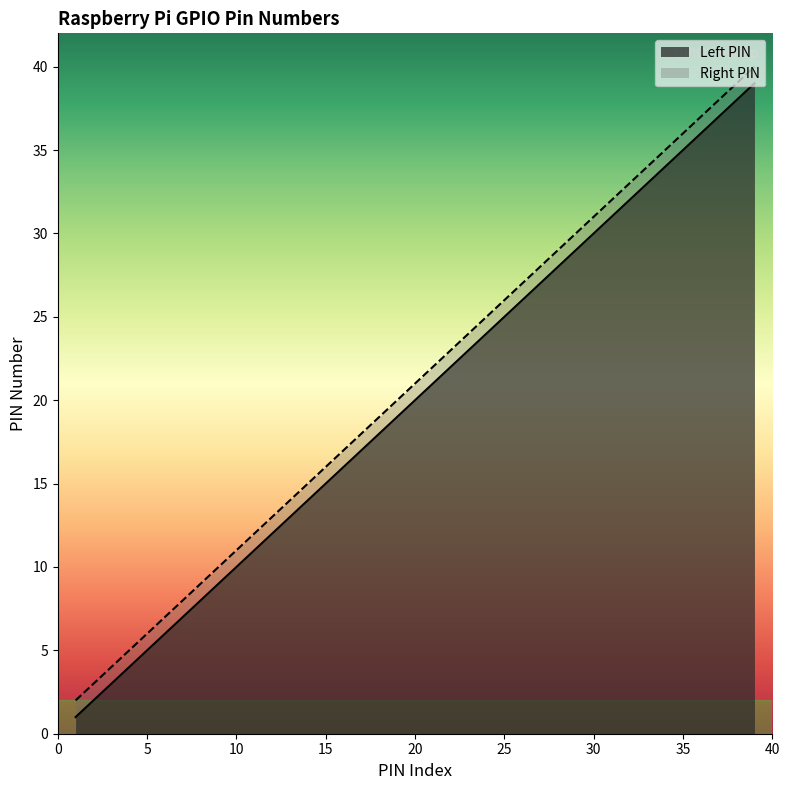

Which series has the largest total across all categories?

Right PIN